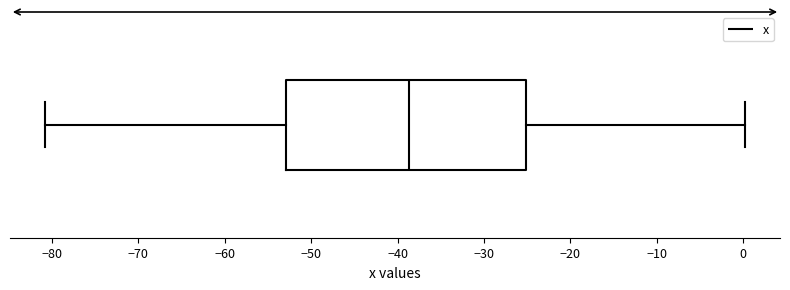

Transcribe this box plot: give where the median line is, the range the box spans, and where the two whiskers end, as read against the x-axis. The values are not printed on the chart, so give them approximately, as read against the axis.

median -39, box -53 to -25, whiskers -81 to 0